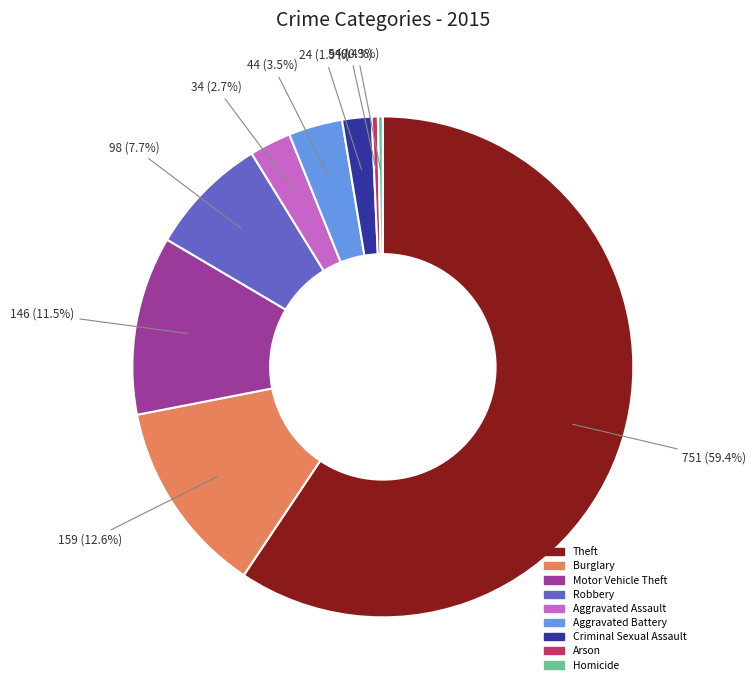

Between Robbery and Aggravated Assault, which is larger?

Robbery